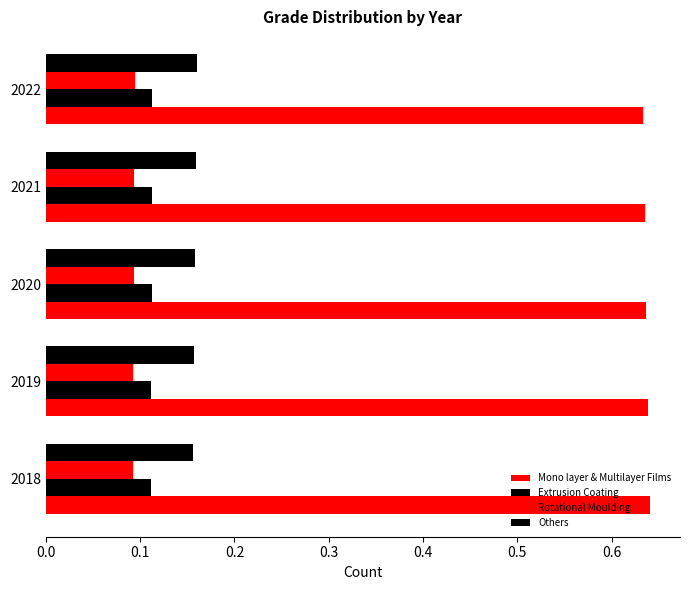

How many series are shown in this chart?

4